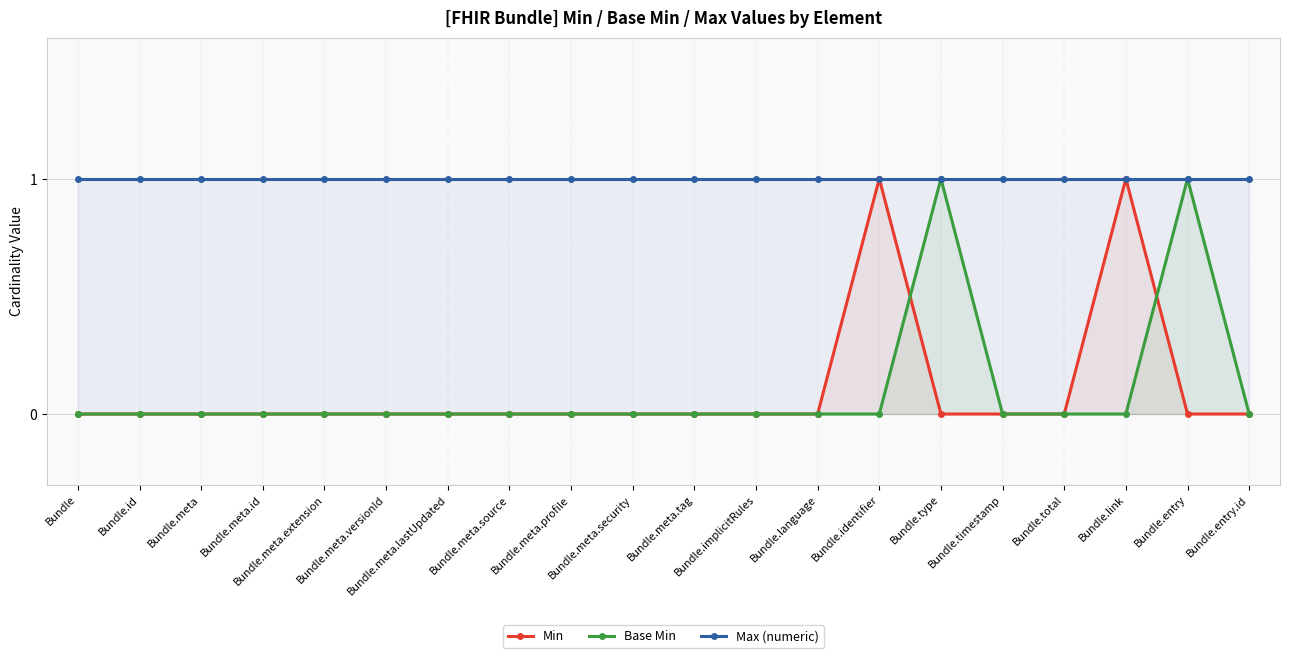

What are all the series names shown in the legend?

Min, Base Min, Max (numeric)